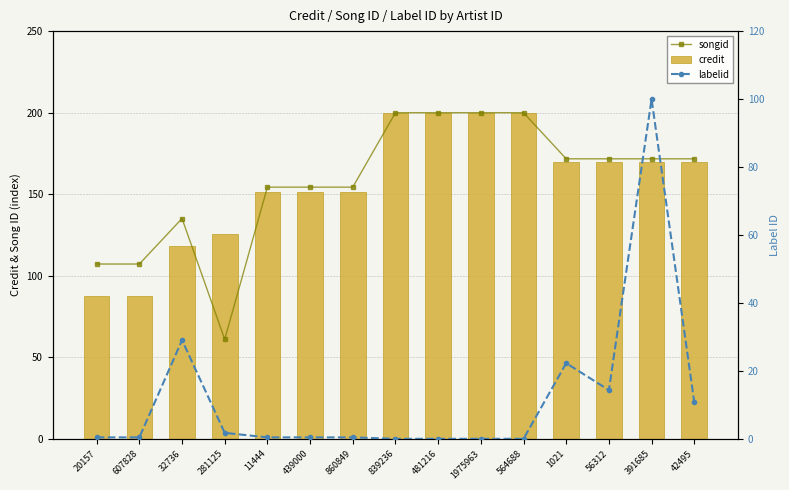

Reading left to right, list all the values displayed in this chart.

songid: 107.2	107.2	135.1	61.1	154.4	154.4	154.4	200.0	200.0	200.0	200.0	171.7	171.7	171.7	171.7
credit: 87.3	87.3	118.0	125.9	151.4	151.4	151.4	200.0	200.0	200.0	200.0	169.8	169.8	169.8	169.8
labelid: 0.5	0.5	29.1	1.8	0.5	0.5	0.5	0.1	0.1	0.1	0.1	22.3	14.4	100.0	10.8